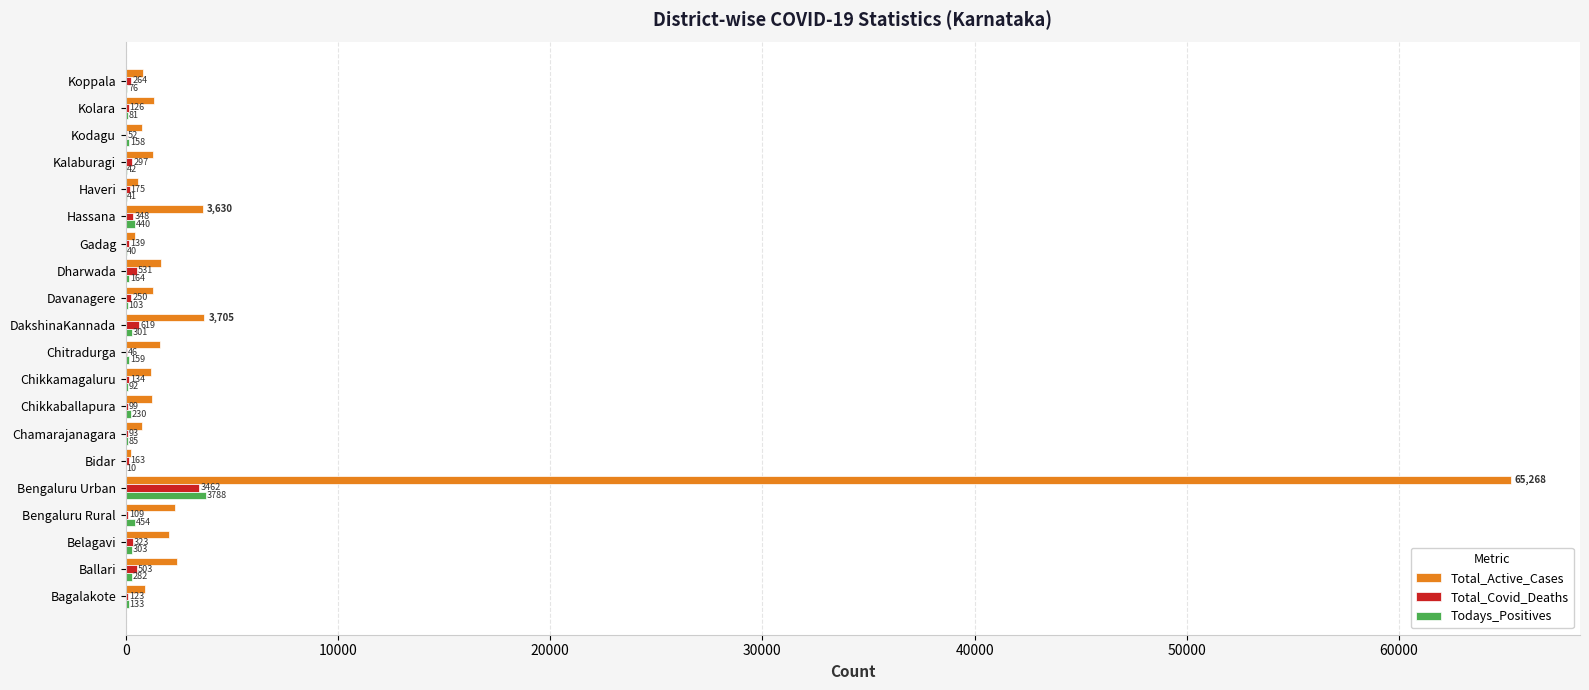

Which series changed the most between Bagalakote and Kalaburagi?

Total_Active_Cases